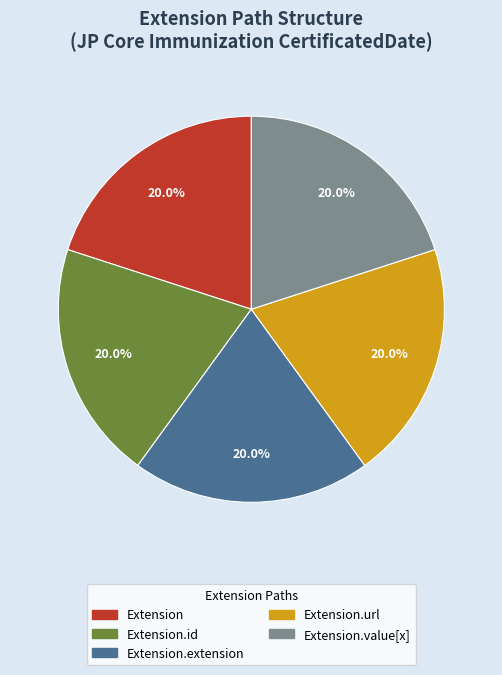

Is there a majority slice in this chart?

No